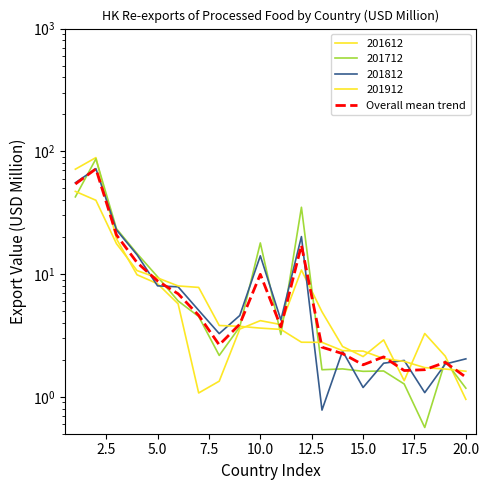

Does the chart display data point markers on the line(s)?

No